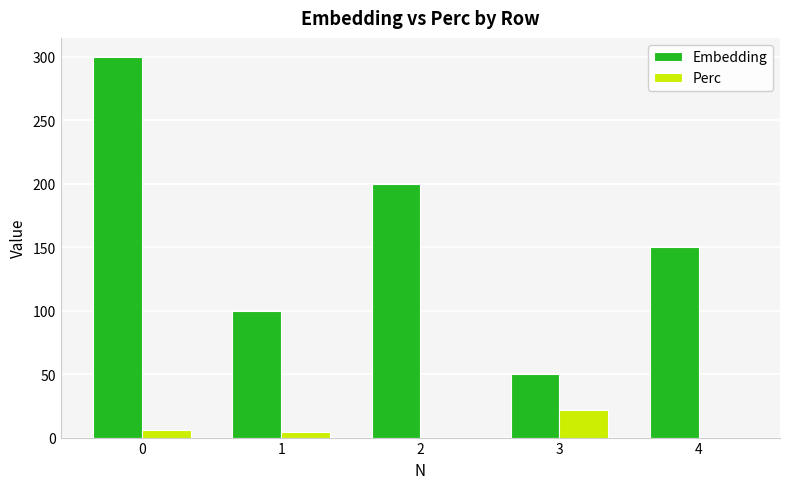

What is the highest value of the Embedding series?

300.0